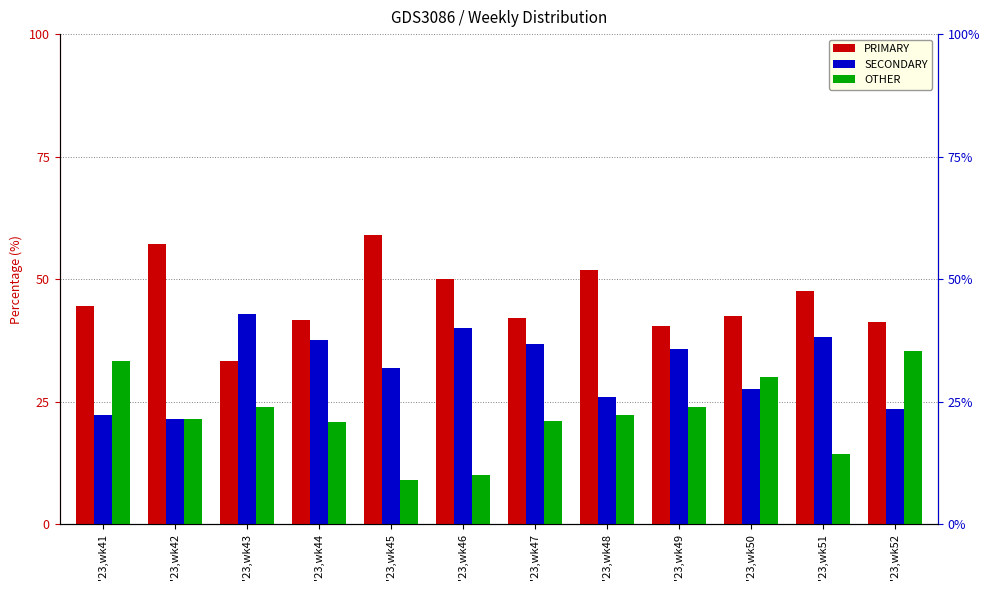

How many data points in OTHER are less than 22?

6